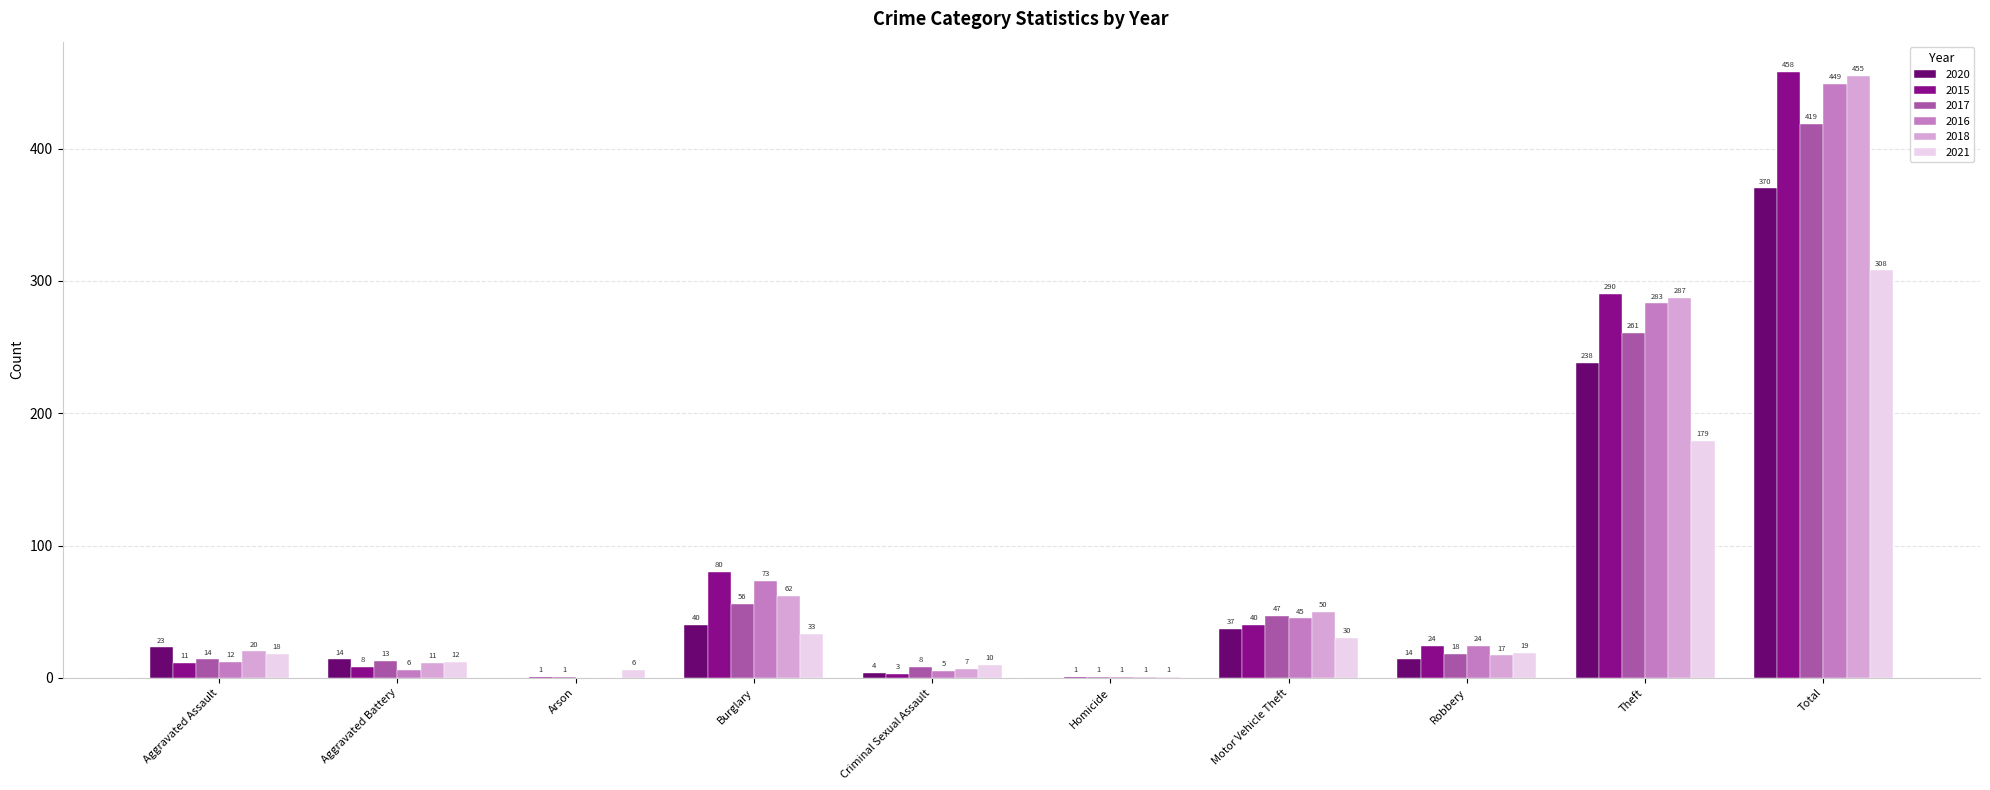

What is the approximate value of 2017 at Robbery?

18